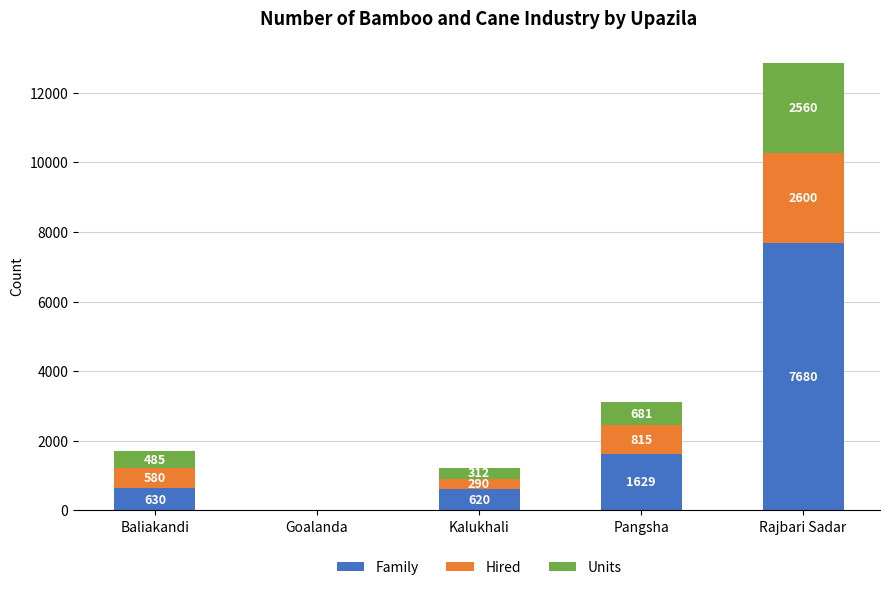

Are the bars grouped side by side (vs. stacked)?

No